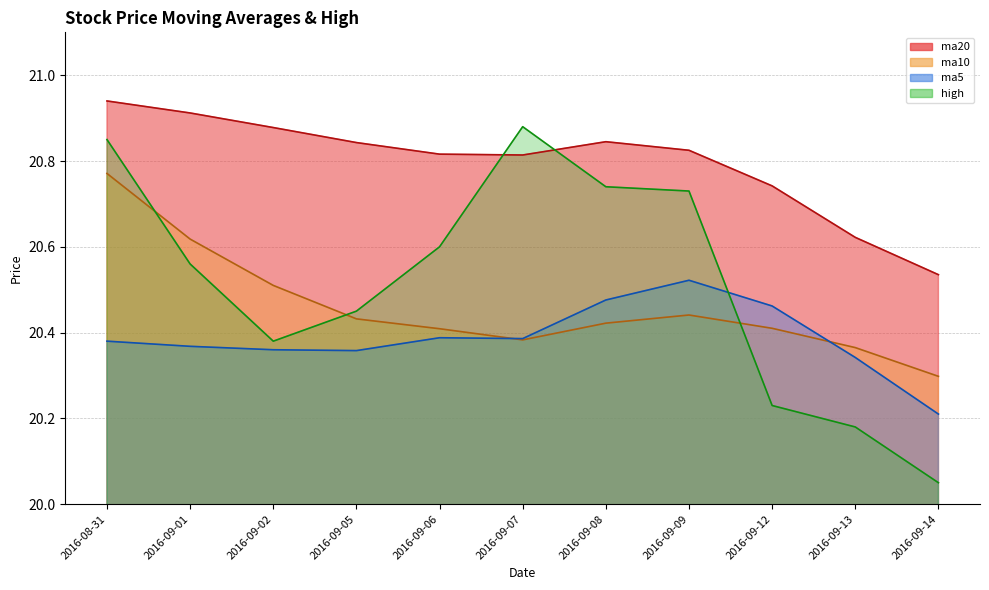

What is the total value across all series at 2016-09-08?

82.5